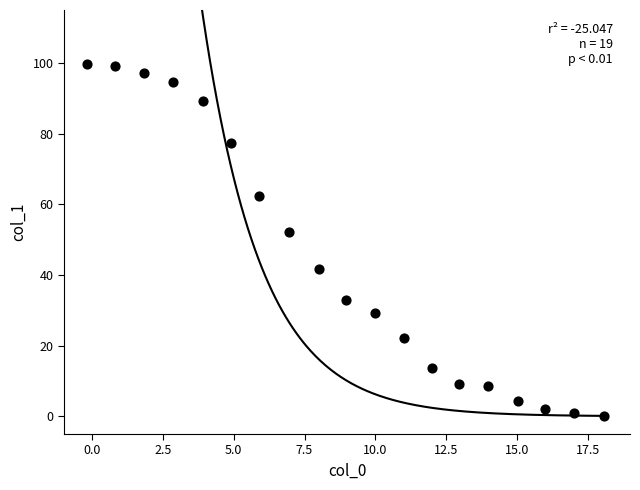

What Y value in the scatter plot is closest to 49?

52.1